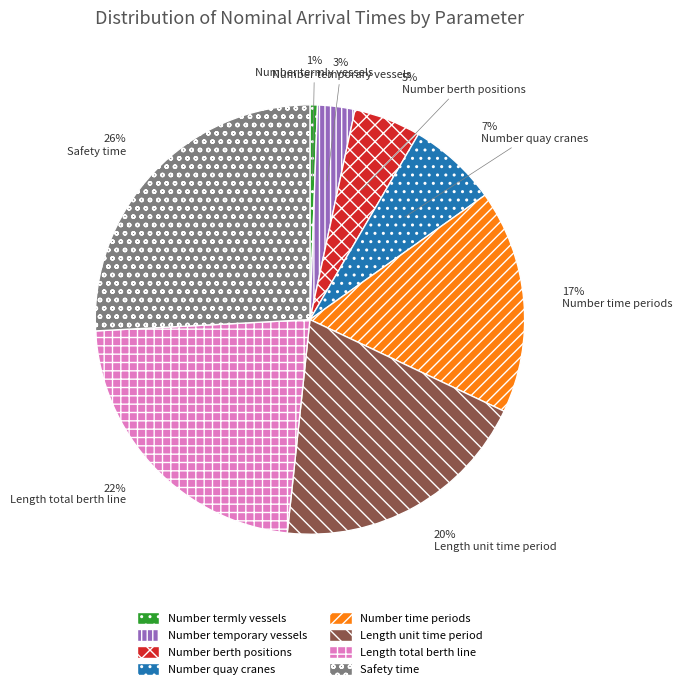

Is there any slice that represents more than half of the pie?

No